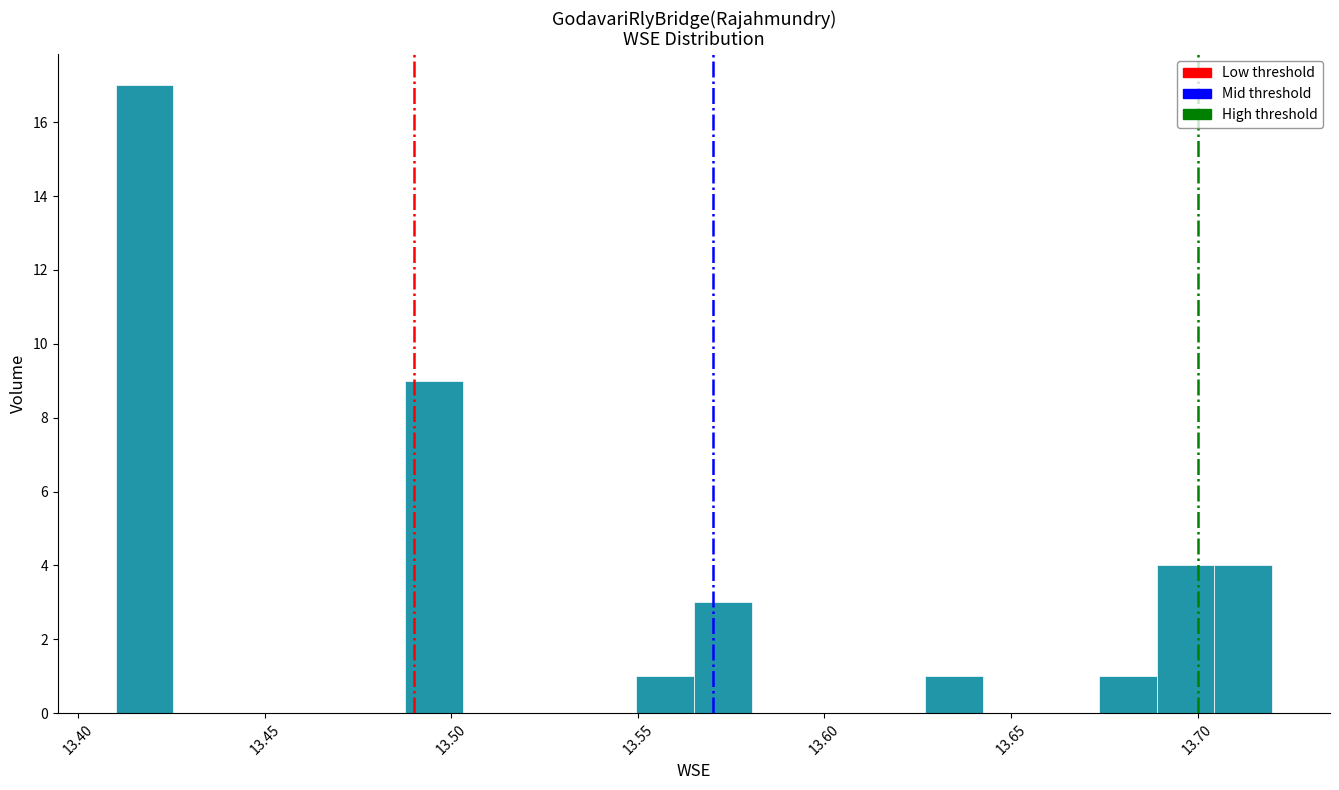

Read against the x-axis, roughly where is the centre of the tallest bar?

13.420